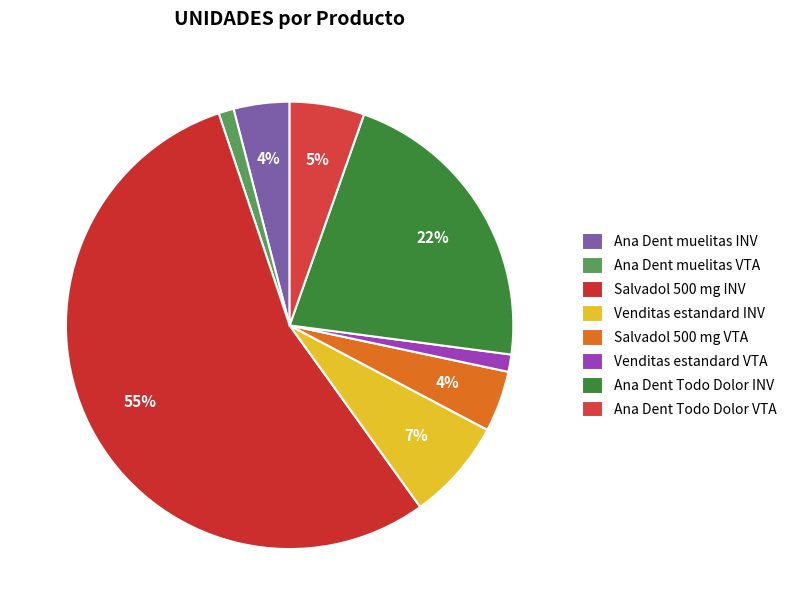

What is the largest slice in the pie chart?

Salvadol 500 mg INV